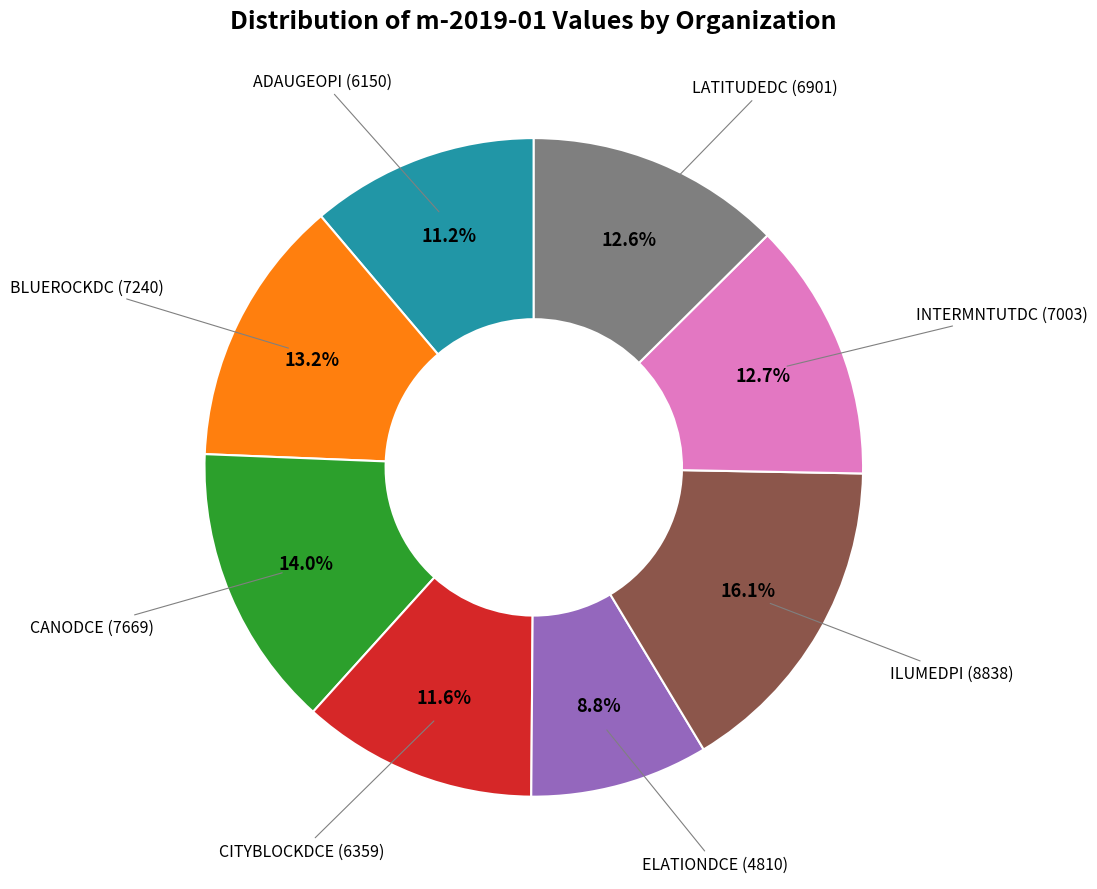

Is there a majority slice in this chart?

No